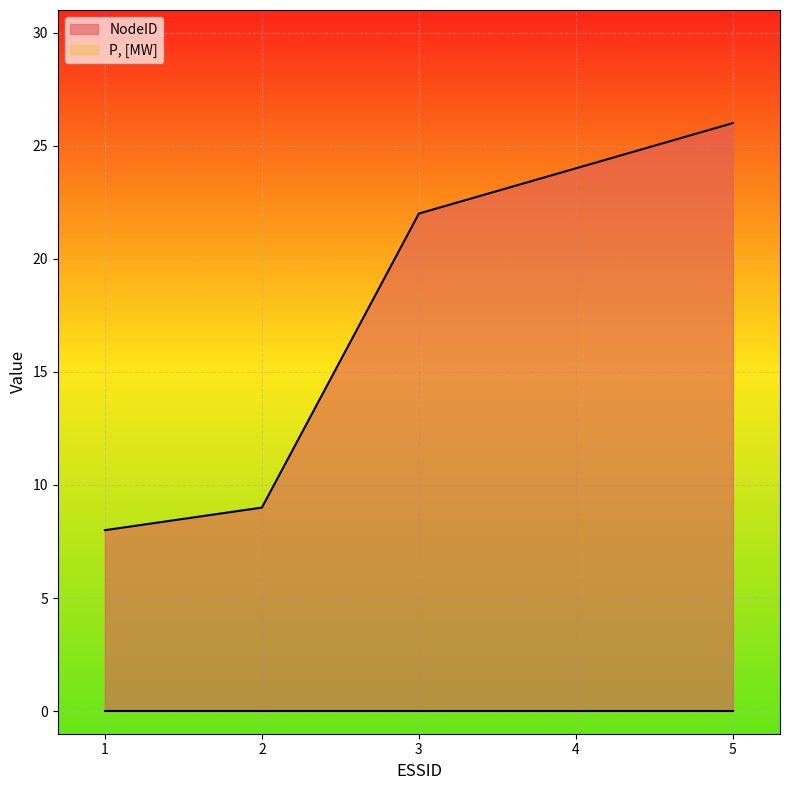

The value at 2 is 9. True or false?

True